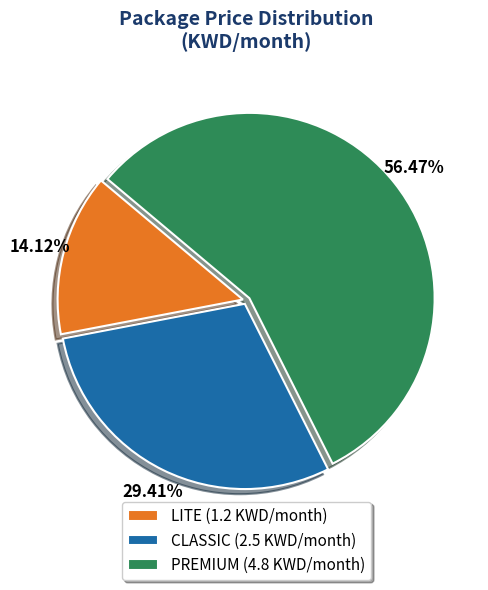

Count the number of slices in the pie.

3